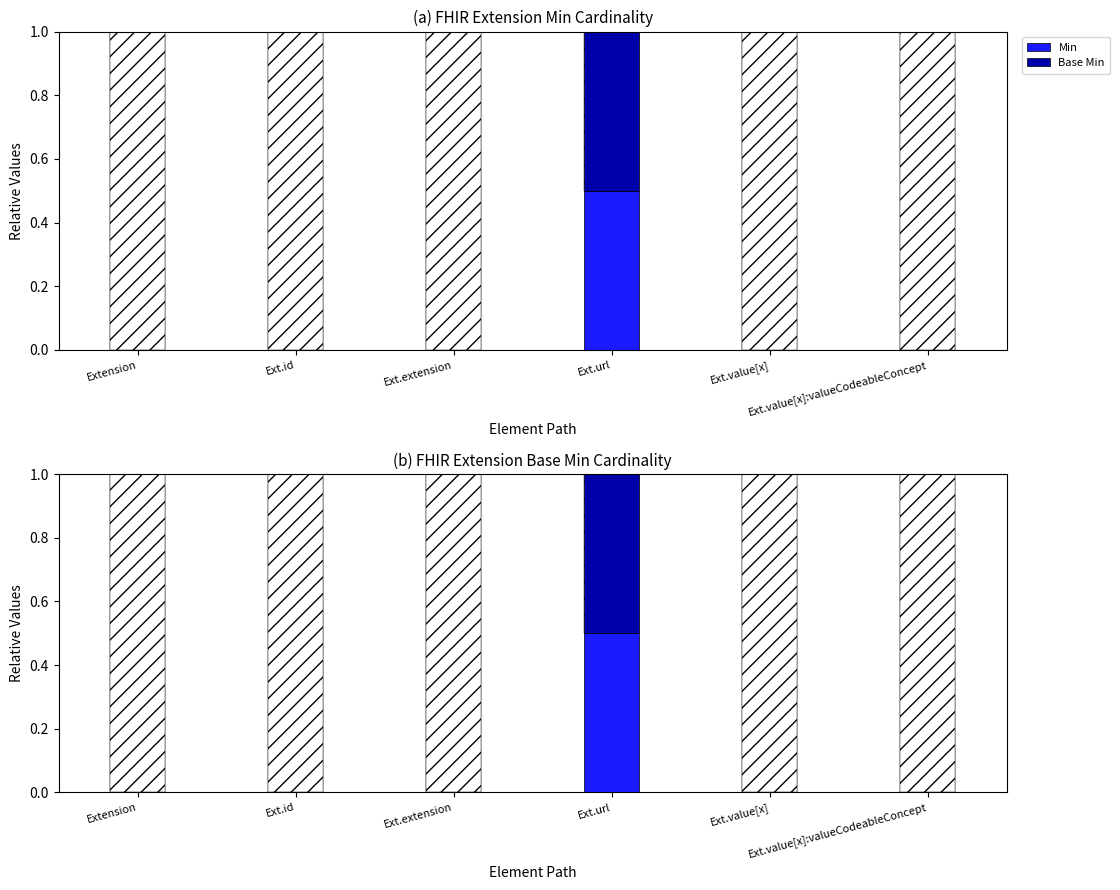

What are all the series names shown in the legend?

Min, Base Min